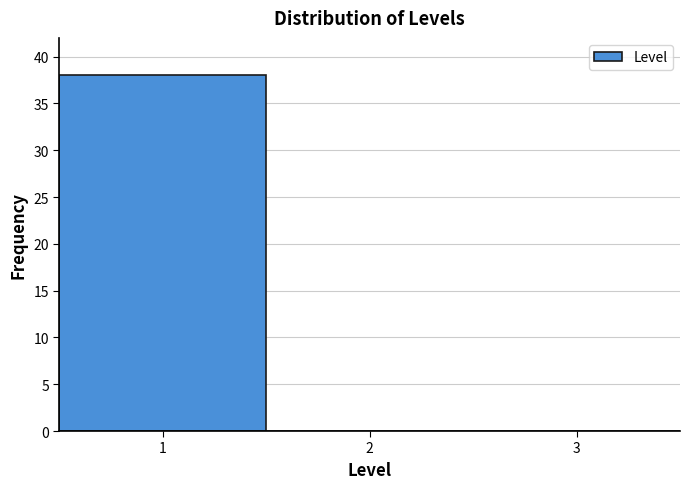

Reading left to right, transcribe this chart: for each bar, give the range it covers on the x-axis and its height. The values are not printed on the chart, so give them approximately, as read against the axis.

0.5 to 1.5: 38
1.5 to 2.5: 0
2.5 to 3.5: 0